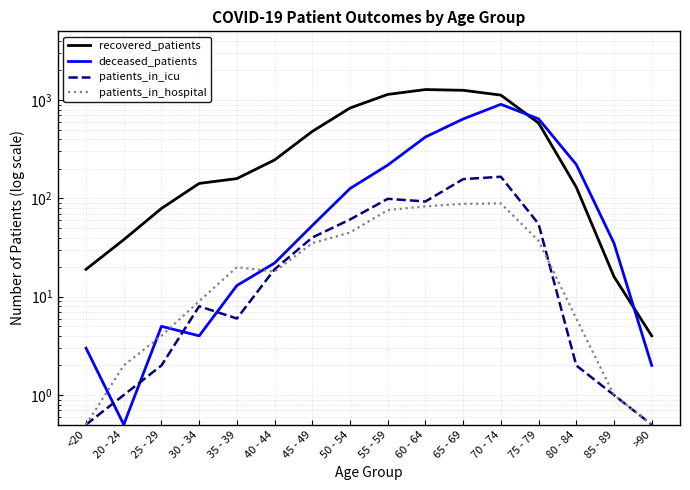

What are all the series names shown in the legend?

recovered_patients, deceased_patients, patients_in_icu, patients_in_hospital